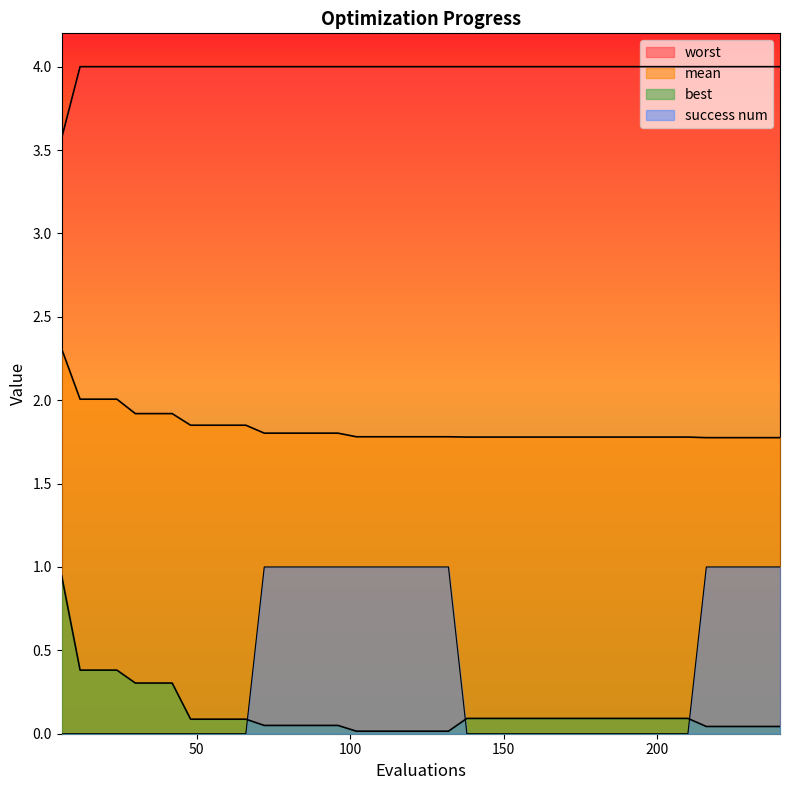

What is the highest value of the mean series?

2.3